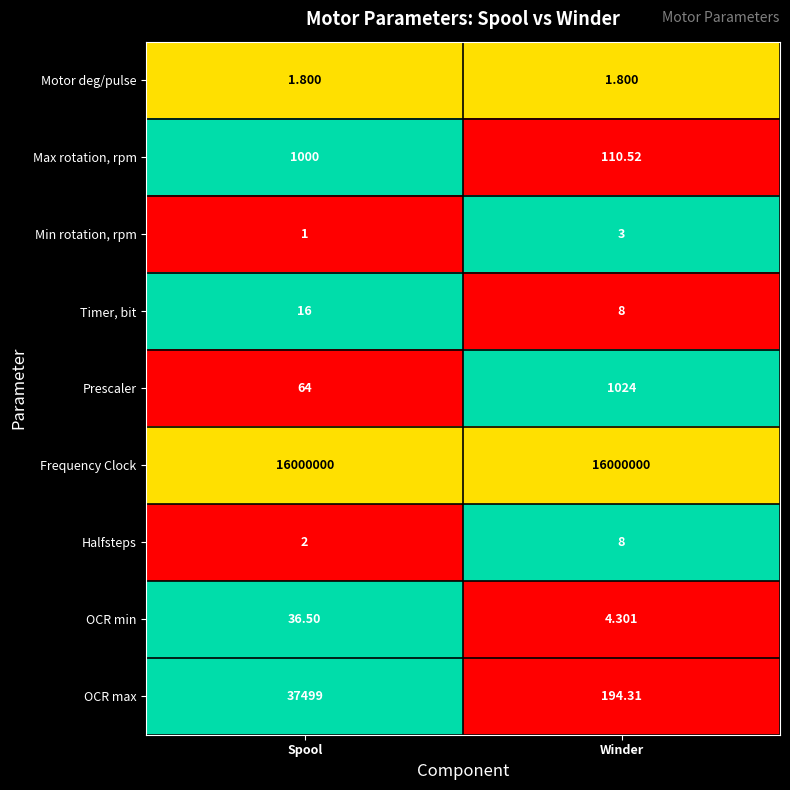

Which label corresponds to the smallest value in the chart?

Spool